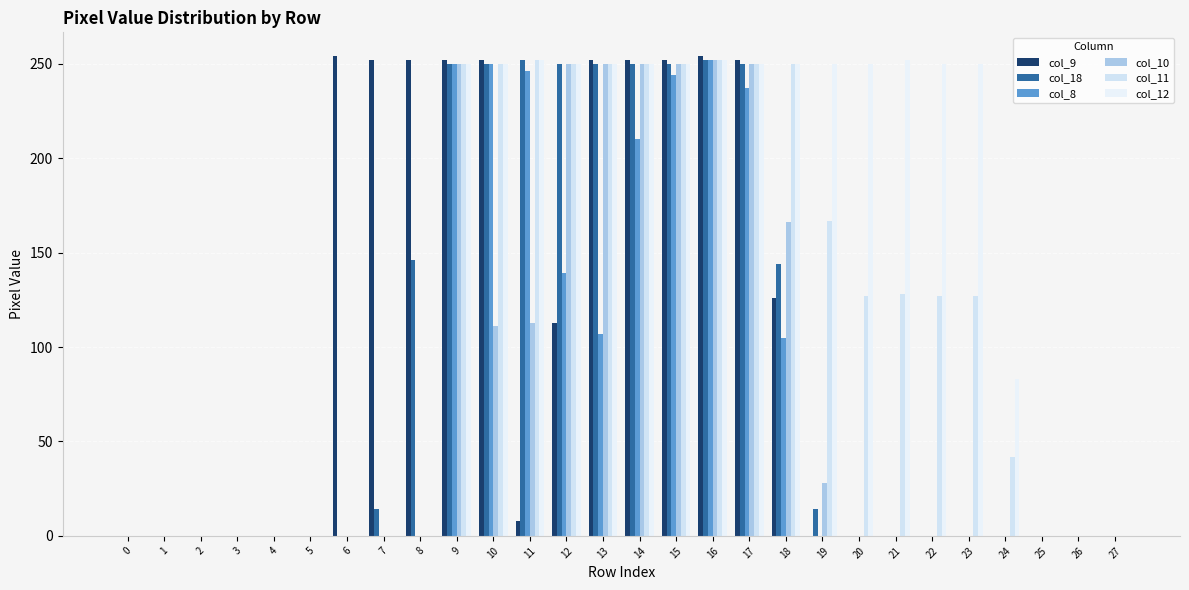

The col_10 series shows -86 at 27. True or false?

False